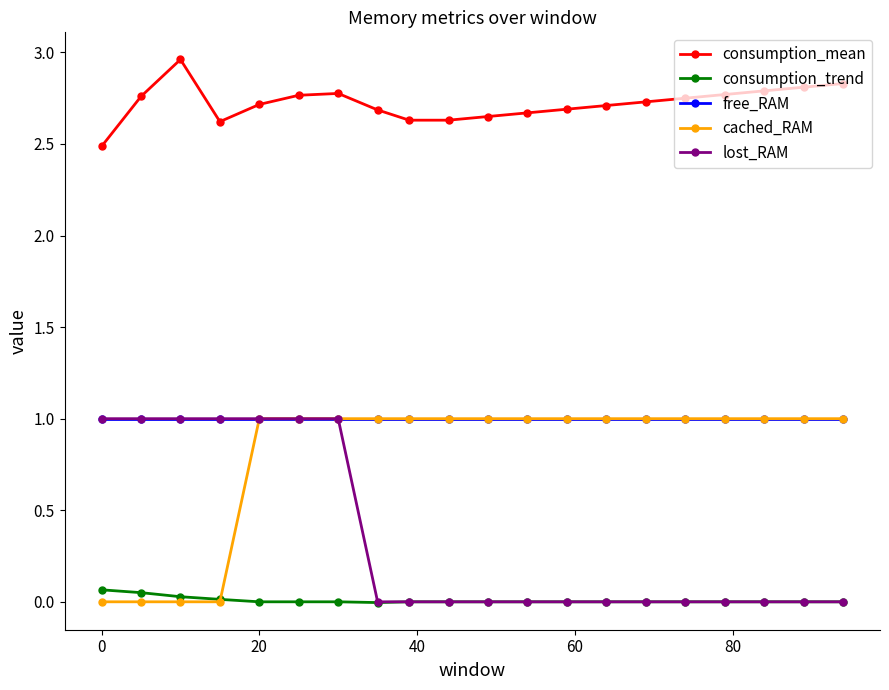

Which series has the largest total across all categories?

consumption_mean